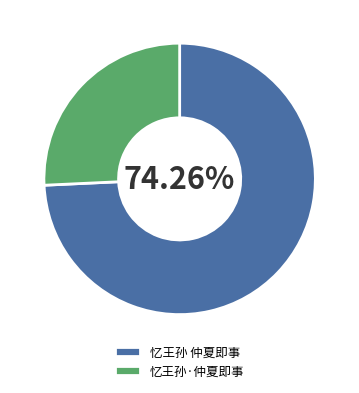

To the nearest percent, what is the difference between the largest and smallest slice percentages?

49%